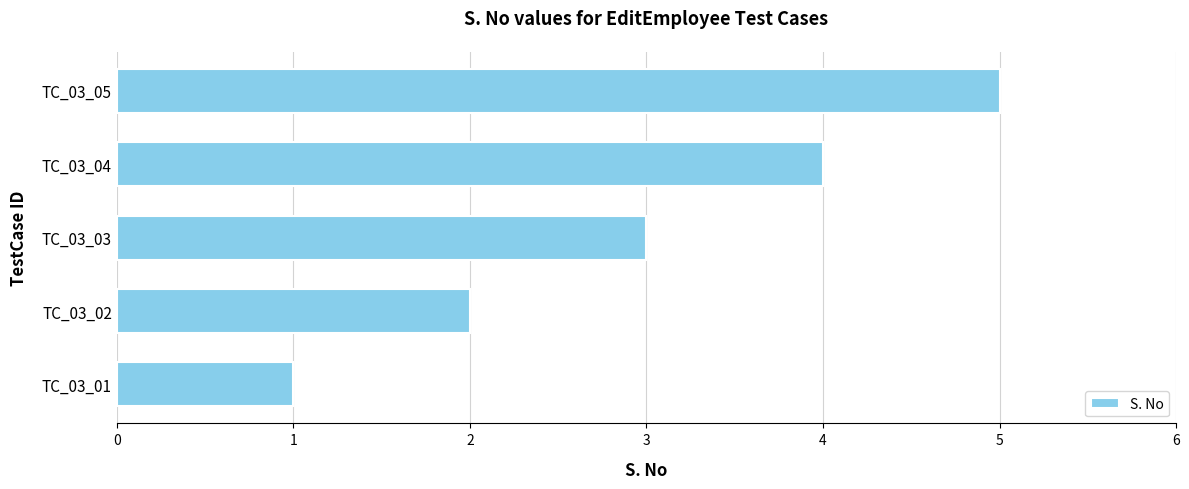

Rank the categories by value from highest to lowest.

TC_03_05, TC_03_04, TC_03_03, TC_03_02, TC_03_01